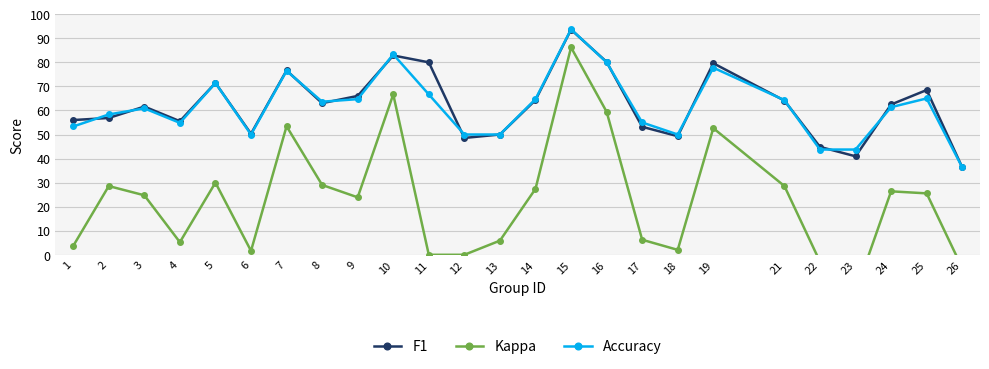

Between 14 and 23, which series saw the biggest shift?

Kappa